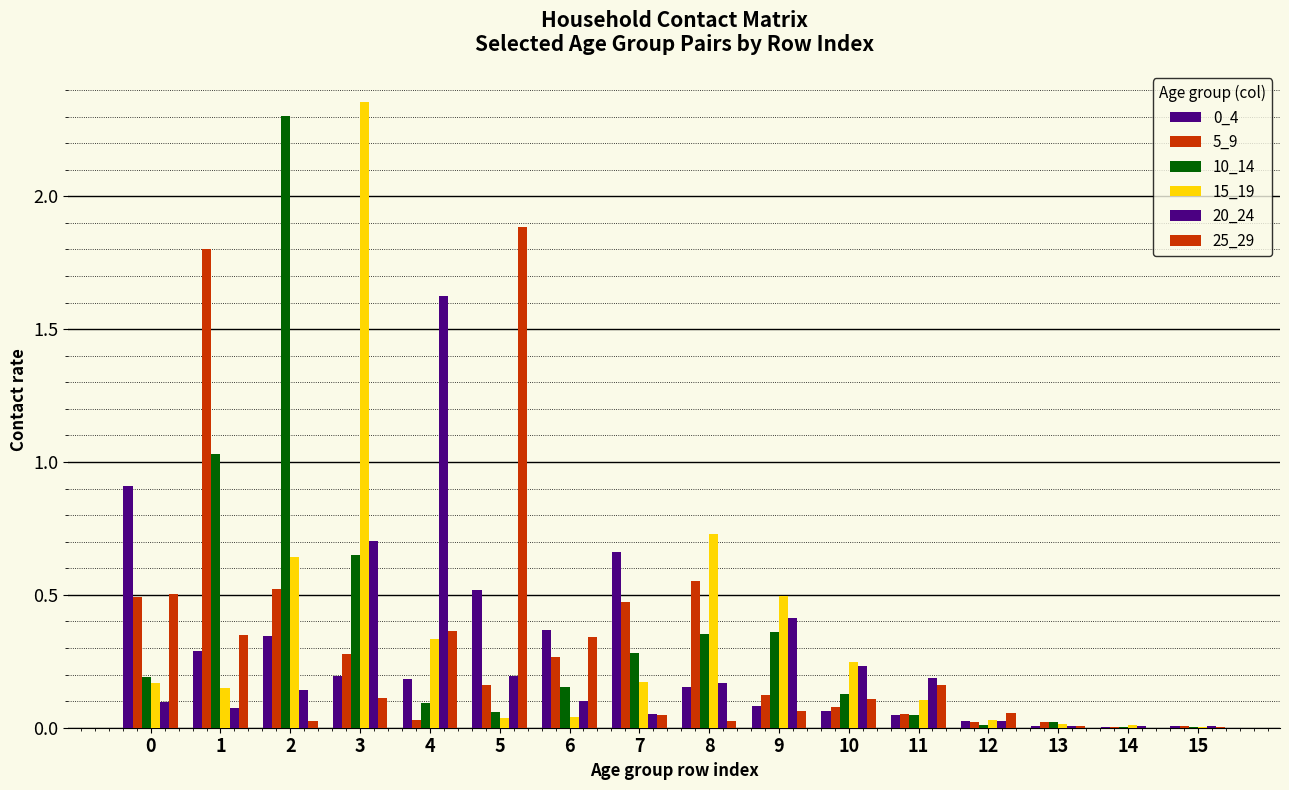

Are the bars horizontal?

No